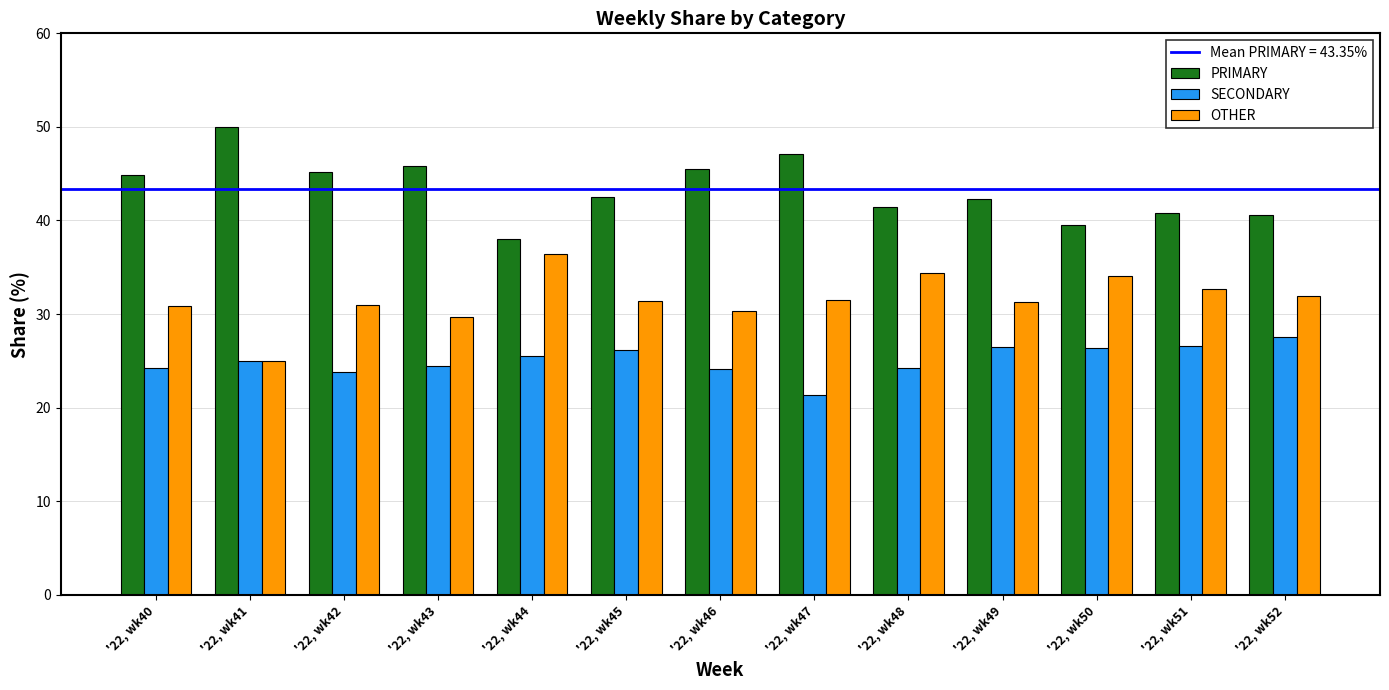

List the series in order of their peak value, highest first.

PRIMARY, OTHER, SECONDARY